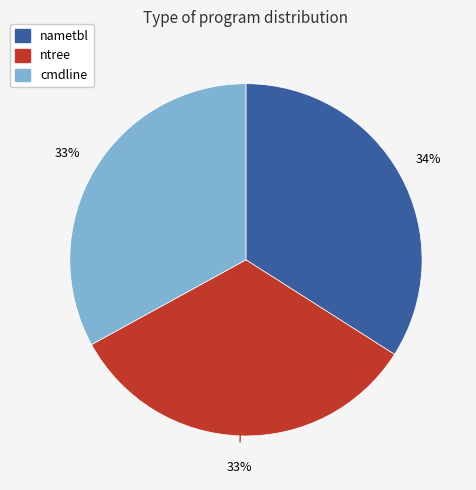

Count the number of slices in the pie.

3